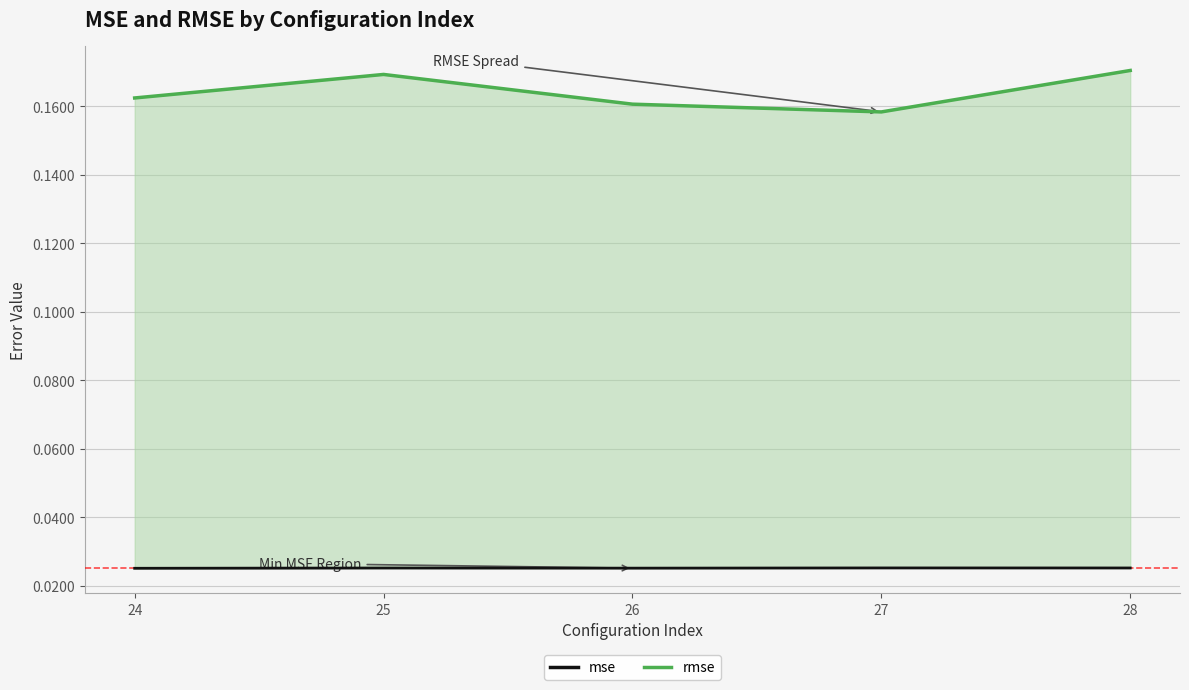

List the series in order of their peak value, lowest first.

mse, rmse